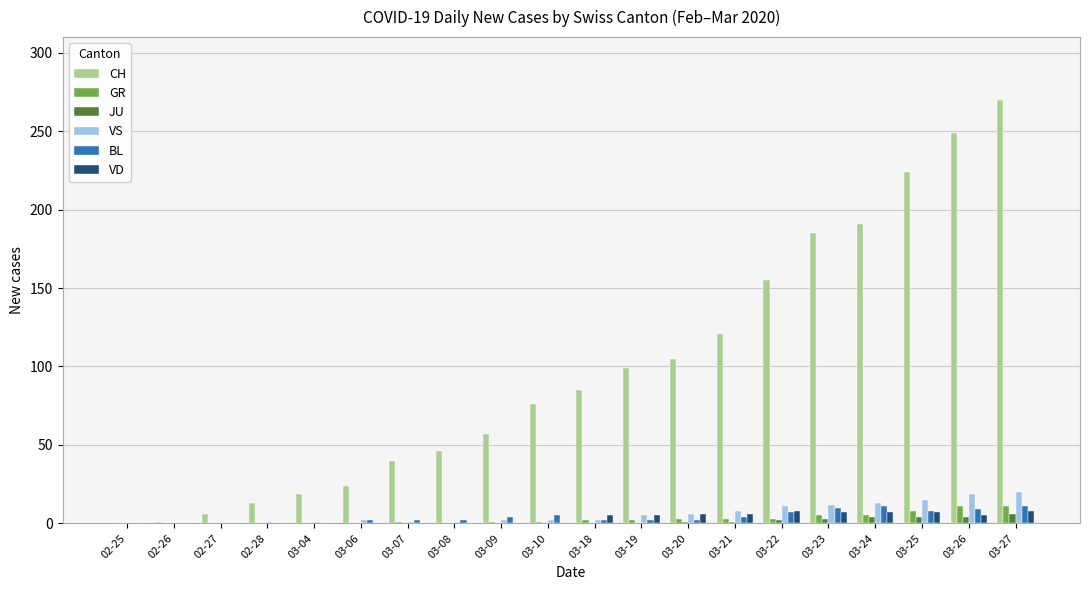

At which label does CH reach its peak?

03-27